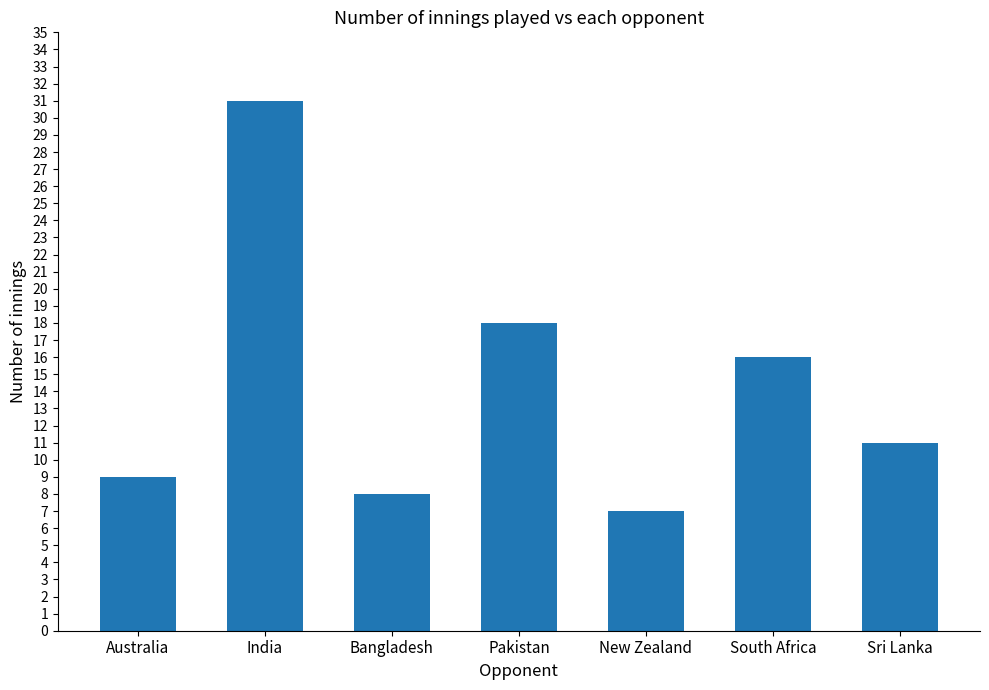

What is the smallest value displayed?

7